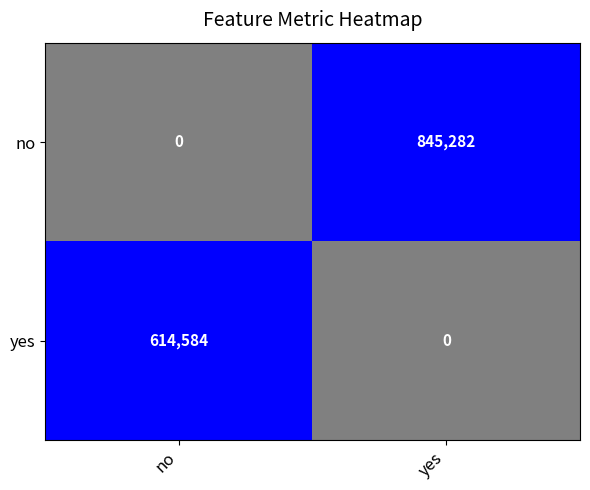

What value does the no series have at yes, to the nearest 100?

845300